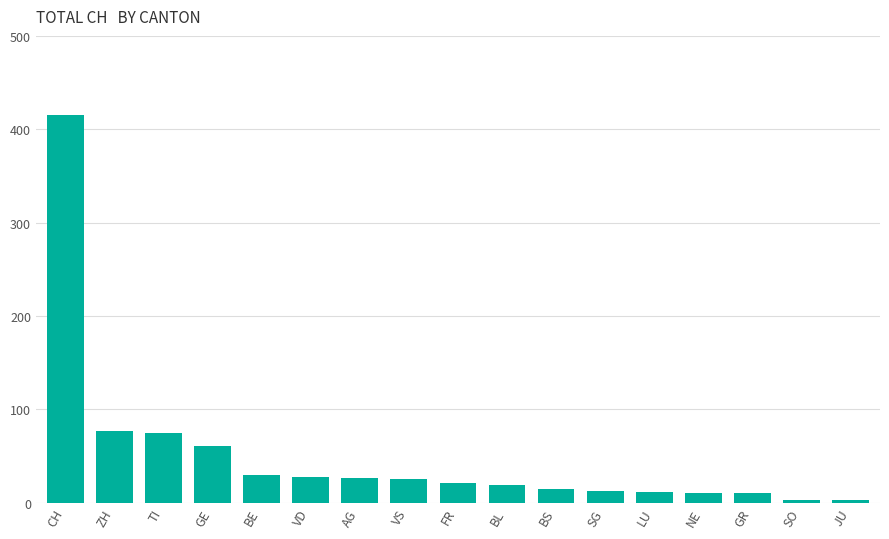

What is the label of the 14th bar from the right?

GE